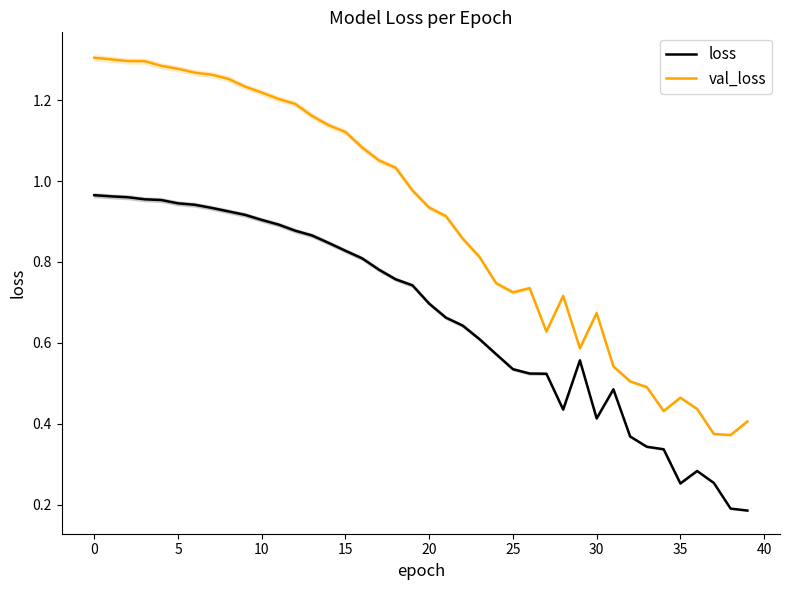

At 27, list the series in order from largest to smallest.

val_loss, loss